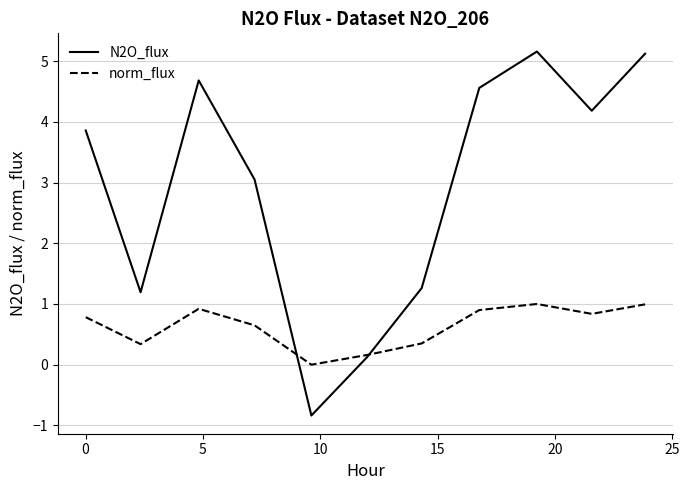

What is the minimum value for N2O_flux?

-0.8